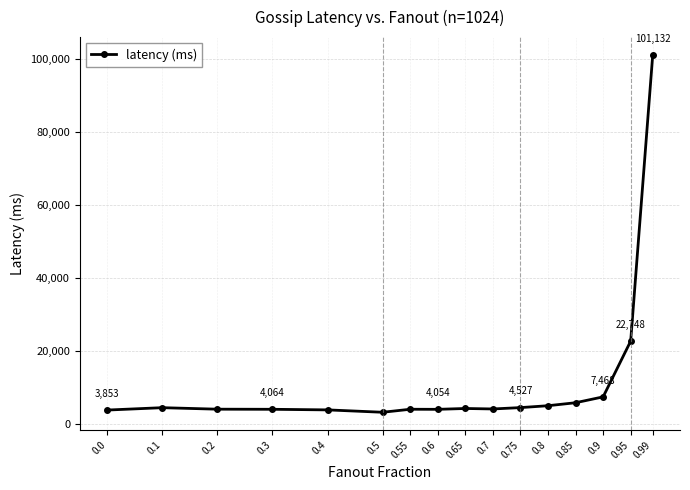

What is the minimum value shown in the chart?

3249.9